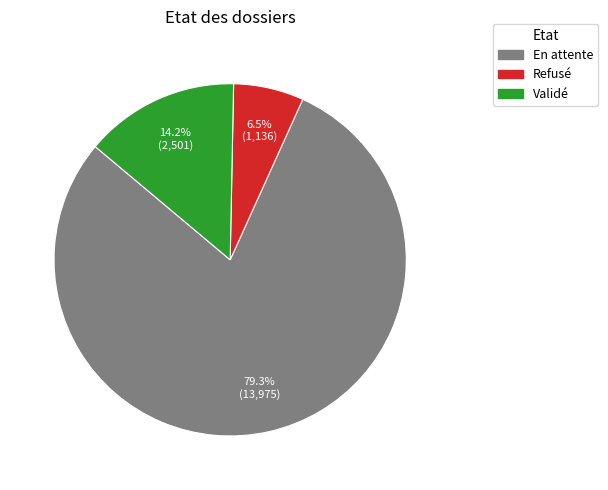

To the nearest percent, what portion does Validé represent?

14%